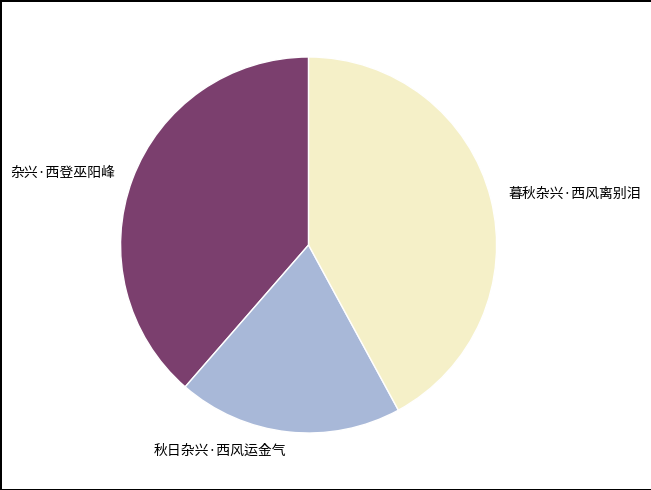

Rank the categories by value from lowest to highest.

秋日杂兴·西风运金气, 杂兴·西登巫阳峰, 暮秋杂兴·西风离别泪